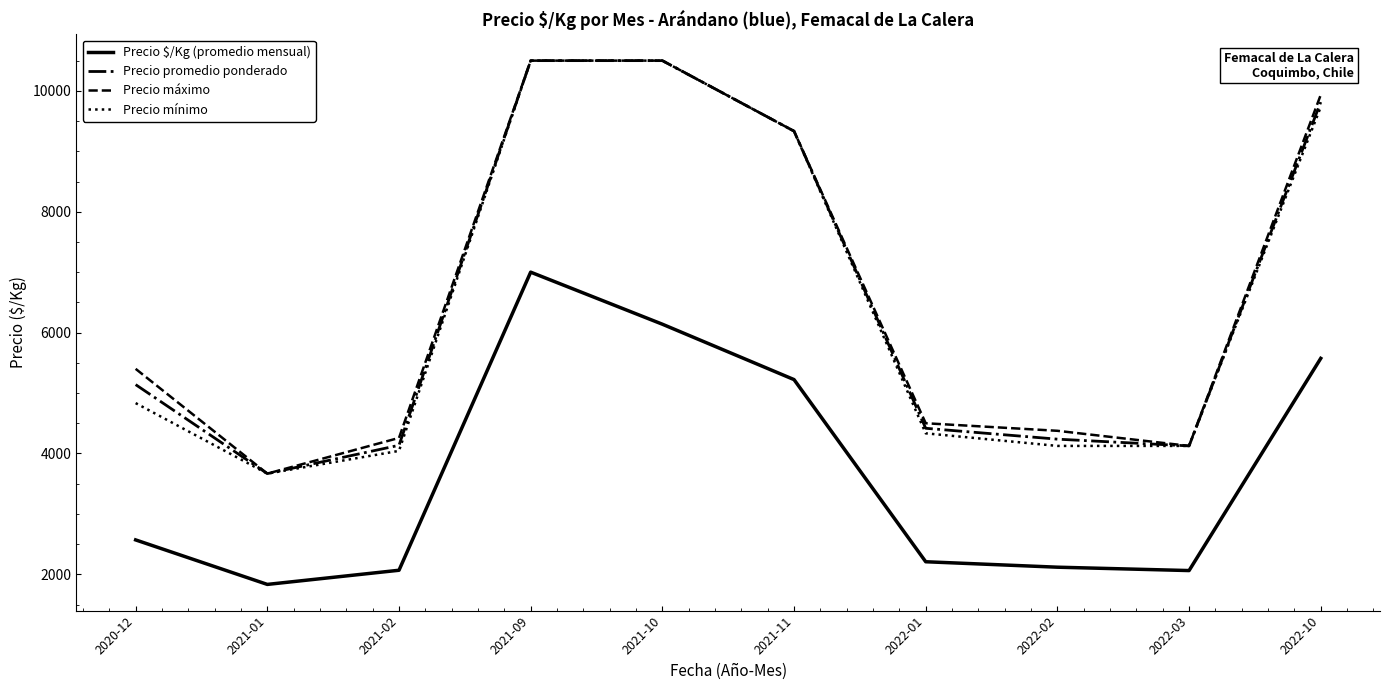

At which category does Precio $/Kg (promedio mensual) reach its first local valley?

2021-01